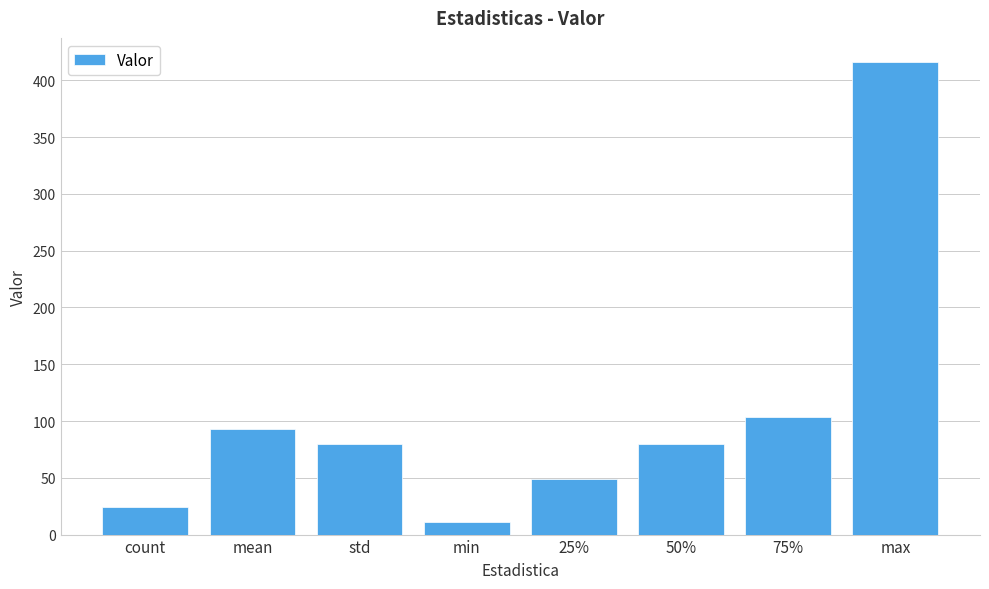

What is the sum of the values at mean and 75%?

196.8